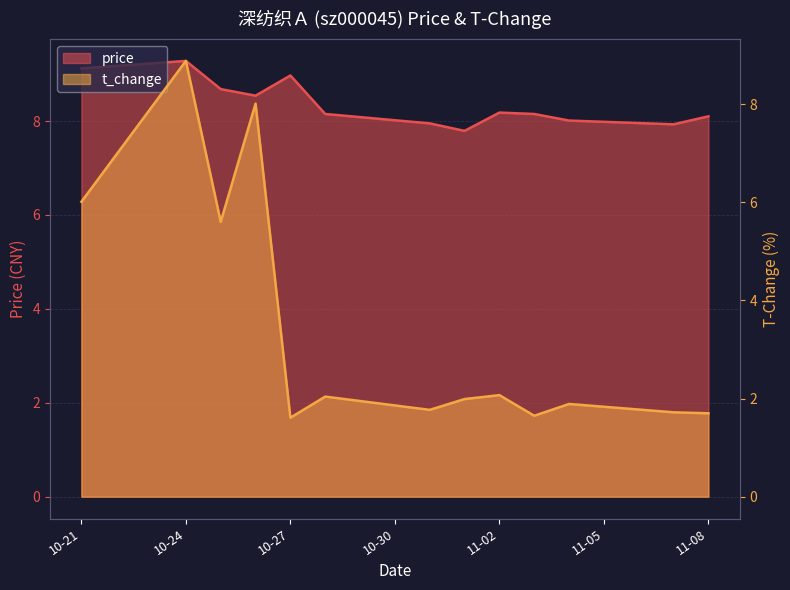

List the labels in order of t_change value, smallest first.

2022-10-27, 2022-11-03, 2022-11-08, 2022-11-07, 2022-10-31, 2022-11-04, 2022-11-01, 2022-10-28, 2022-11-02, 2022-10-25, 2022-10-21, 2022-10-26, 2022-10-24